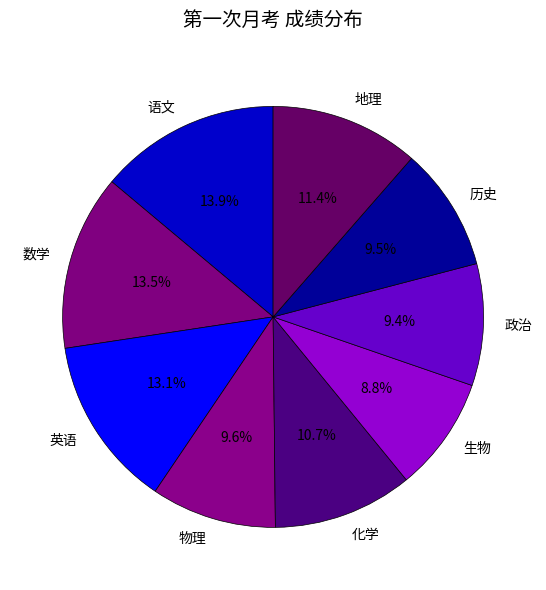

To the nearest percent, what portion does 政治 represent?

9%